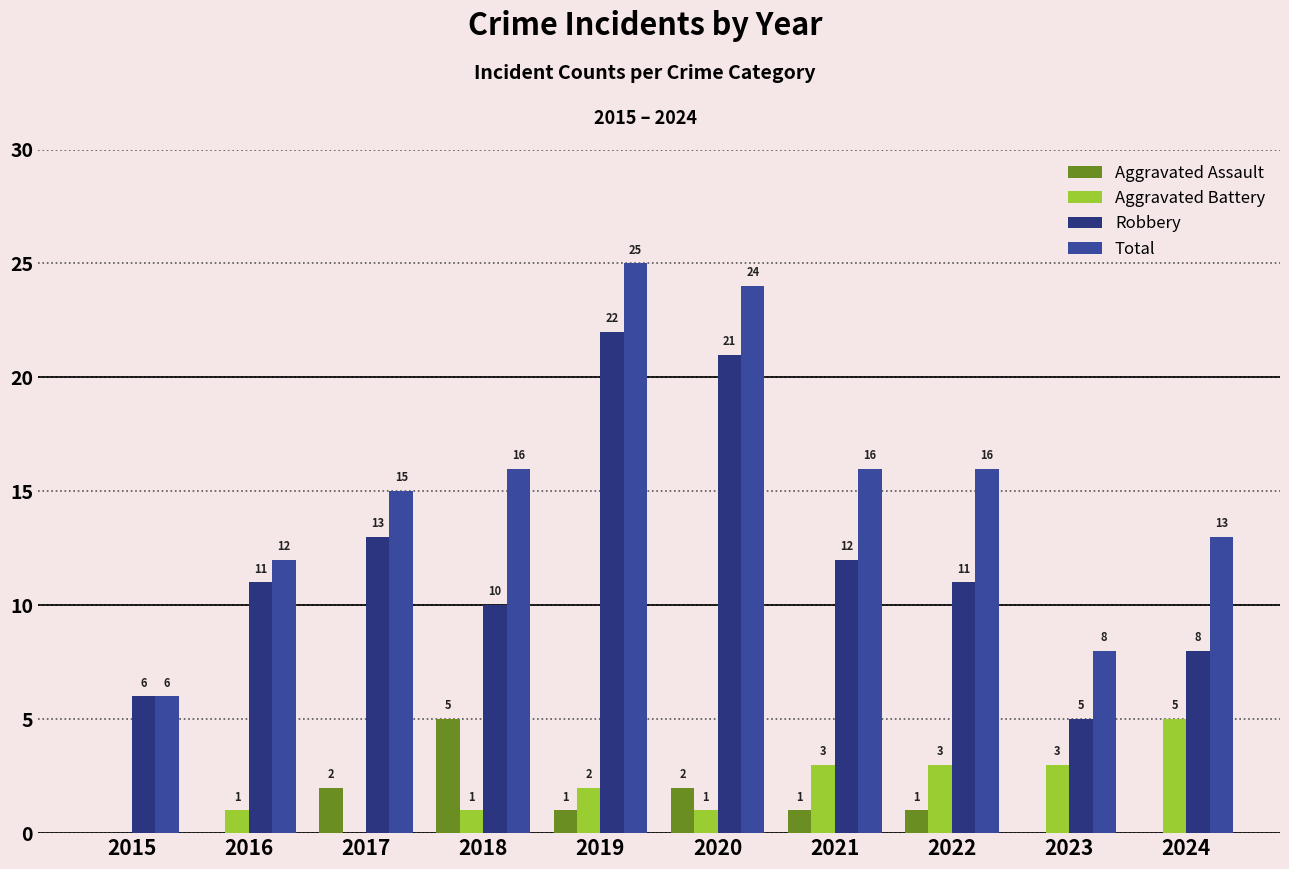

What is the total value across all series at 2022?

31